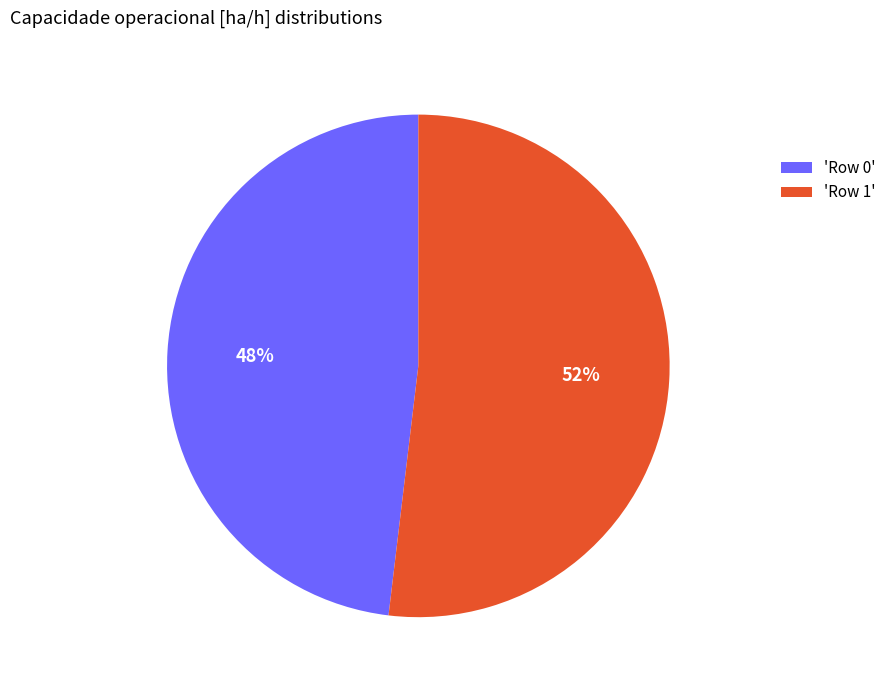

To the nearest percent, what is the average slice percentage?

50%